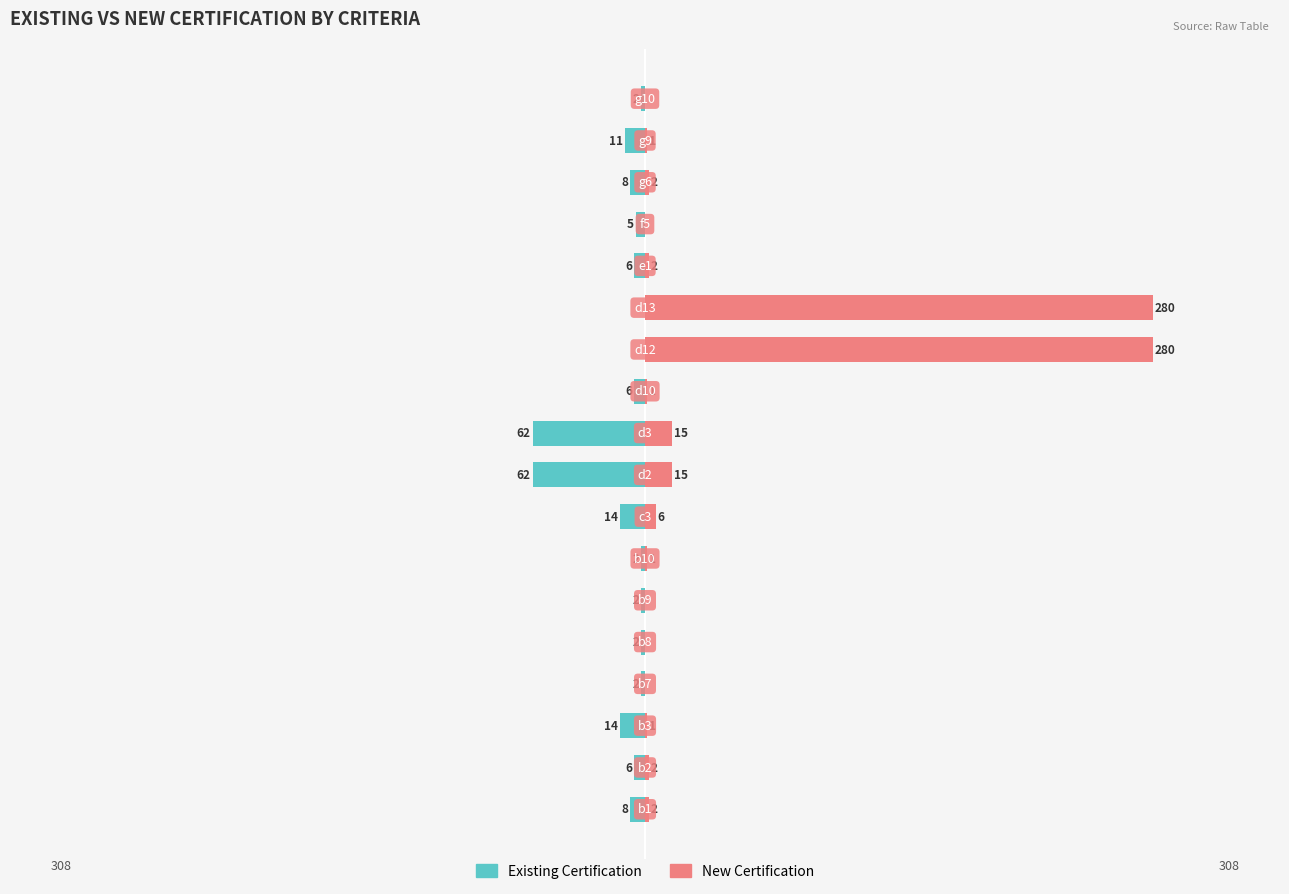

Rank the series by their average value, from lowest to highest.

Existing Certification, New Certification